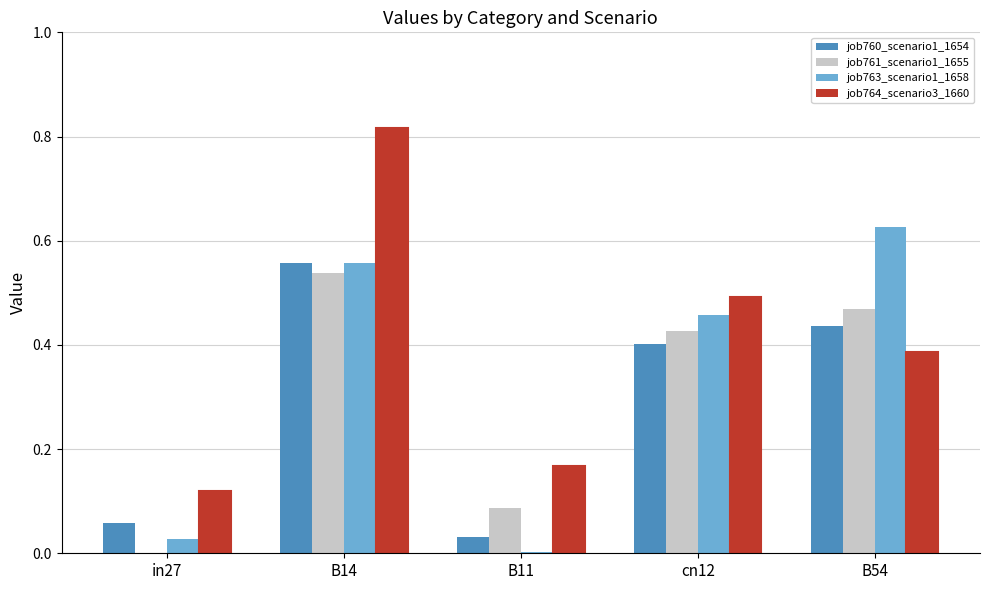

Rank the series at B54 from highest to lowest value.

job763_scenario1_1658, job761_scenario1_1655, job760_scenario1_1654, job764_scenario3_1660